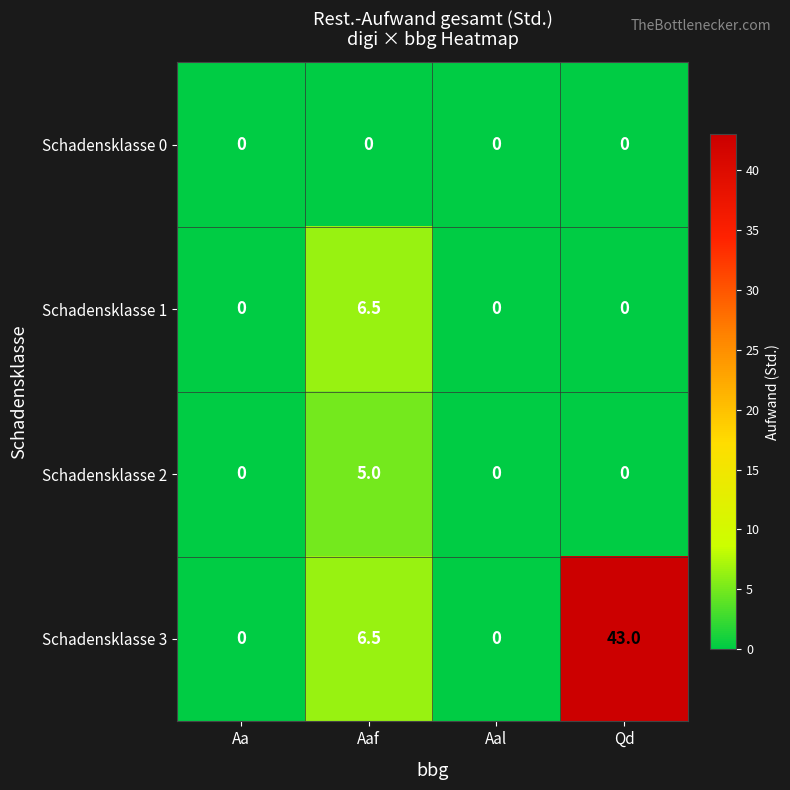

Count the Schadensklasse 3 values in the range 0 to 43.

4